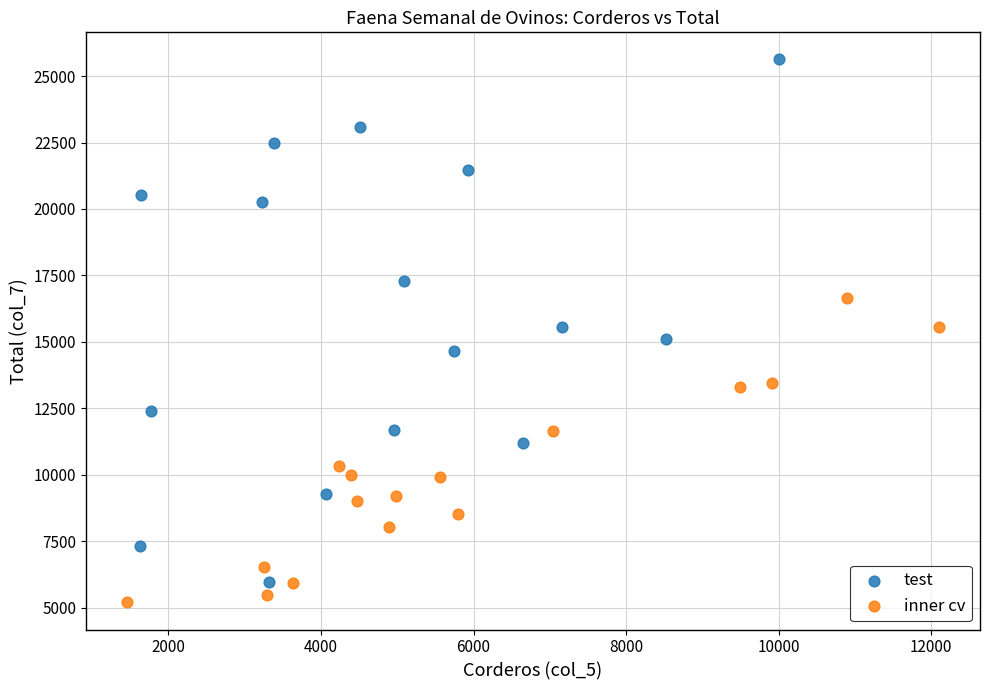

Which series reaches the maximum Y coordinate?

test